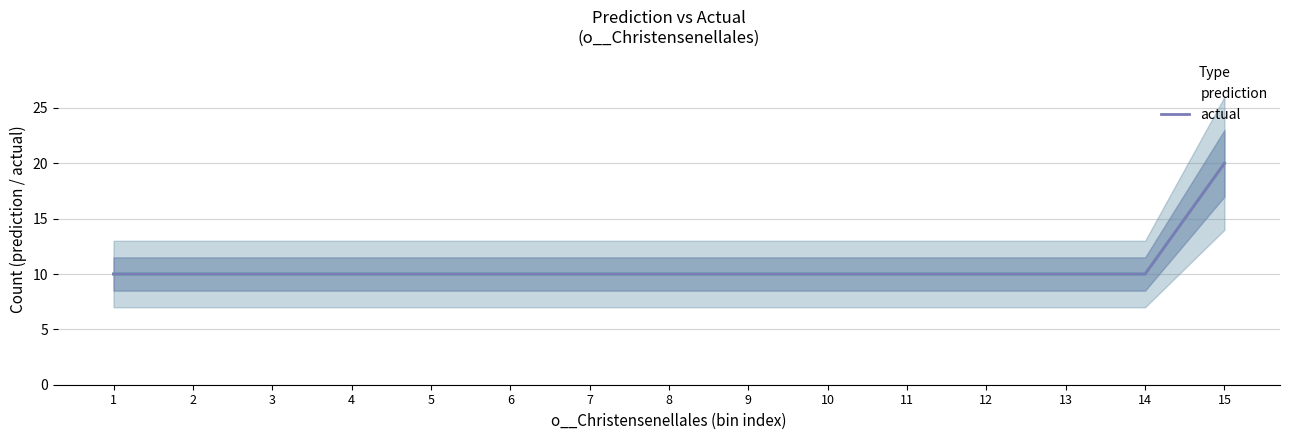

Which has a higher value, 6 or 9?

6